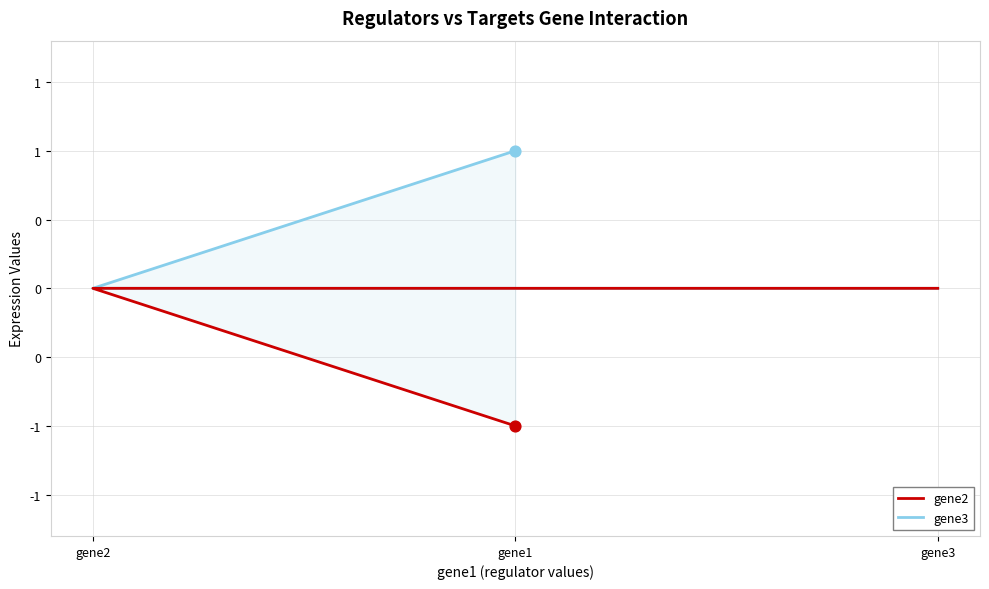

Which series has the largest total across all categories?

gene3